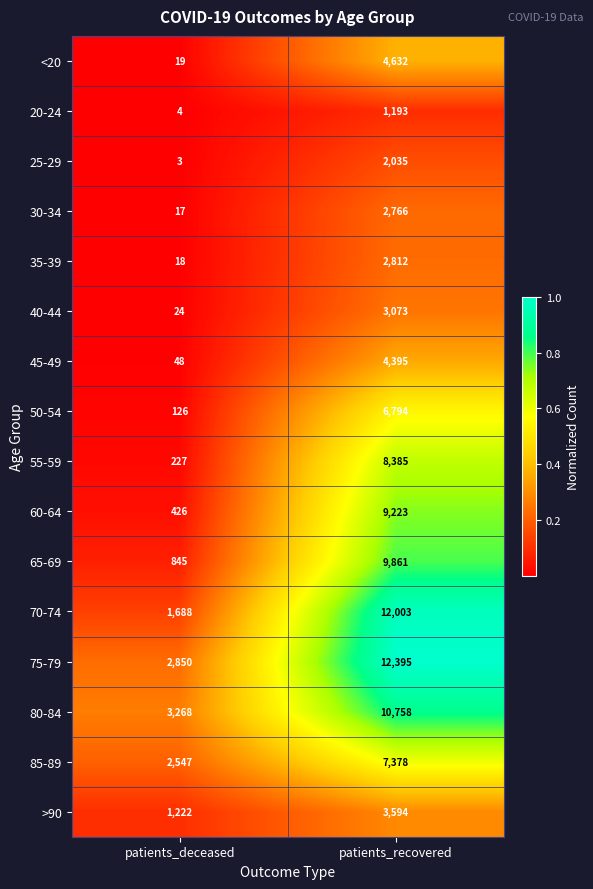

What is the difference between the maximum and minimum values in the 80-84 series?

7490